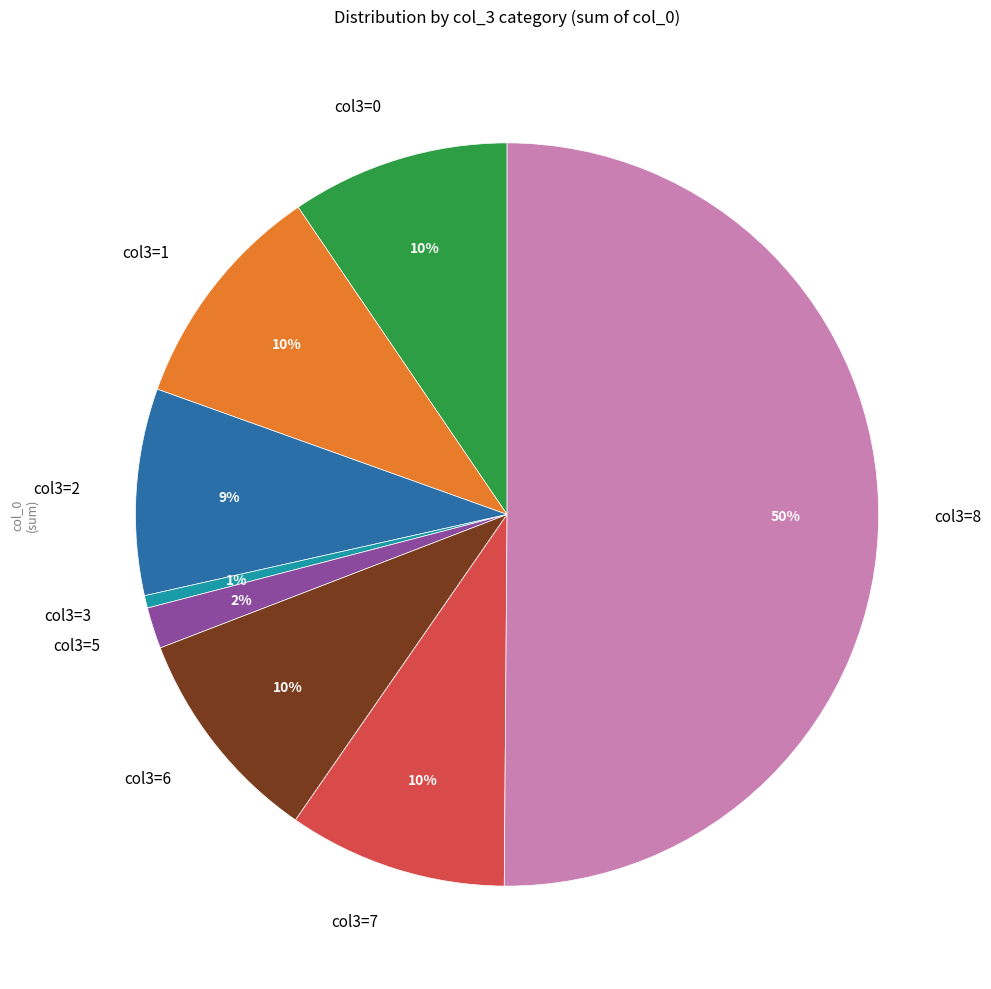

Combined, do col3=5 and col3=3 account for over 50%?

No